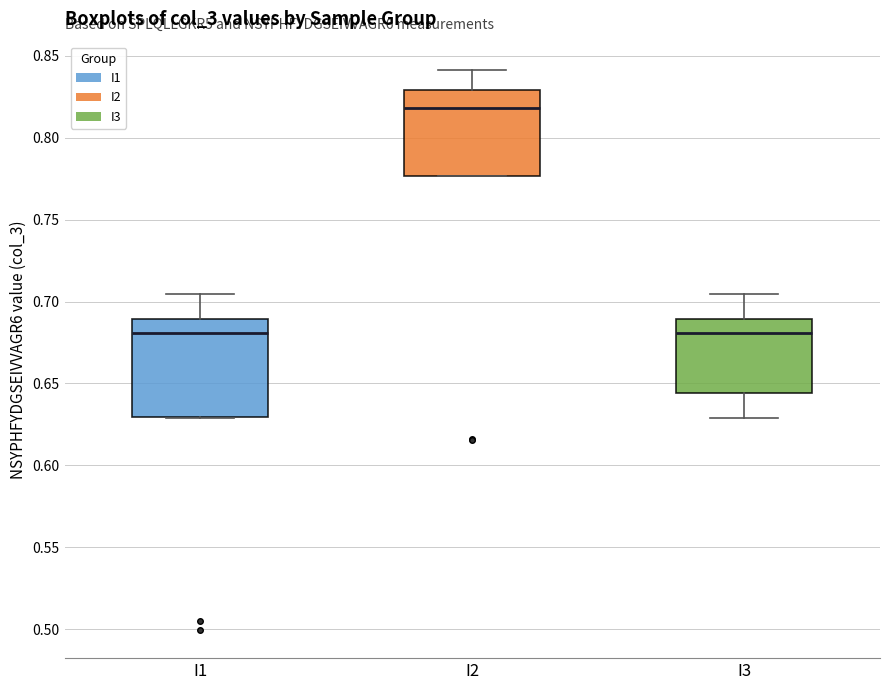

Reading left to right, read every box against the y-axis: the position of its median line, the range the box covers, and the ends of its whiskers. The values are not printed on the chart, so give them approximately, as read against the axis.

I1: median 0.680, box 0.630 to 0.690, whiskers 0.630 to 0.705
I2: median 0.820, box 0.775 to 0.830, whiskers 0.775 to 0.840
I3: median 0.680, box 0.645 to 0.690, whiskers 0.630 to 0.705